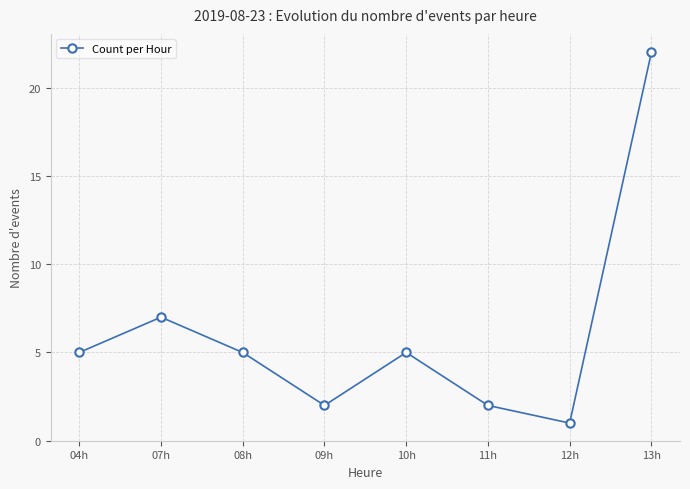

Reading right to left, extract all data points from this chart.

13h=22	12h=1	11h=2	10h=5	09h=2	08h=5	07h=7	04h=5